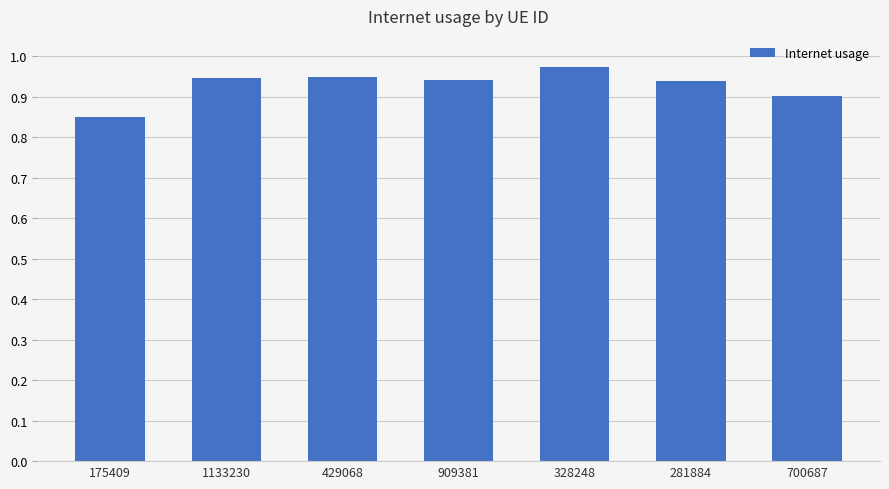

True or false: the data shows 0.9 at 429068.

True